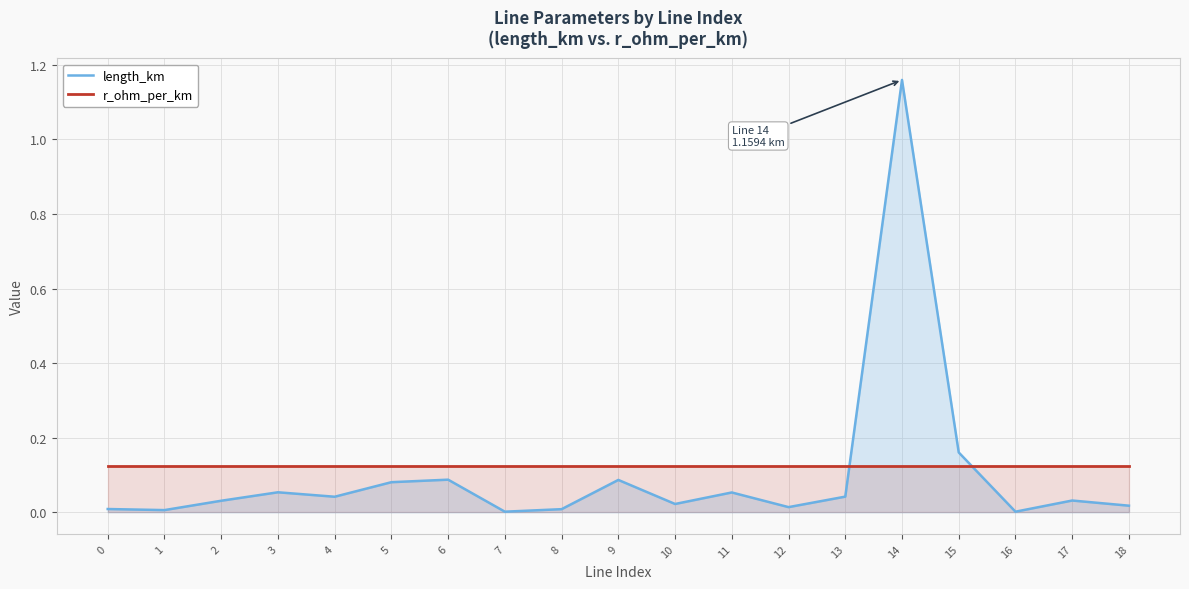

Reading left to right, what are all the values shown in this chart?

length_km: 0=0.0	1=0.0	2=0.0	3=0.1	4=0.0	5=0.1	6=0.1	7=0.0	8=0.0	9=0.1	10=0.0	11=0.1	12=0.0	13=0.0	14=1.2	15=0.2	16=0.0	17=0.0	18=0.0
r_ohm_per_km: 0=0.1	1=0.1	2=0.1	3=0.1	4=0.1	5=0.1	6=0.1	7=0.1	8=0.1	9=0.1	10=0.1	11=0.1	12=0.1	13=0.1	14=0.1	15=0.1	16=0.1	17=0.1	18=0.1